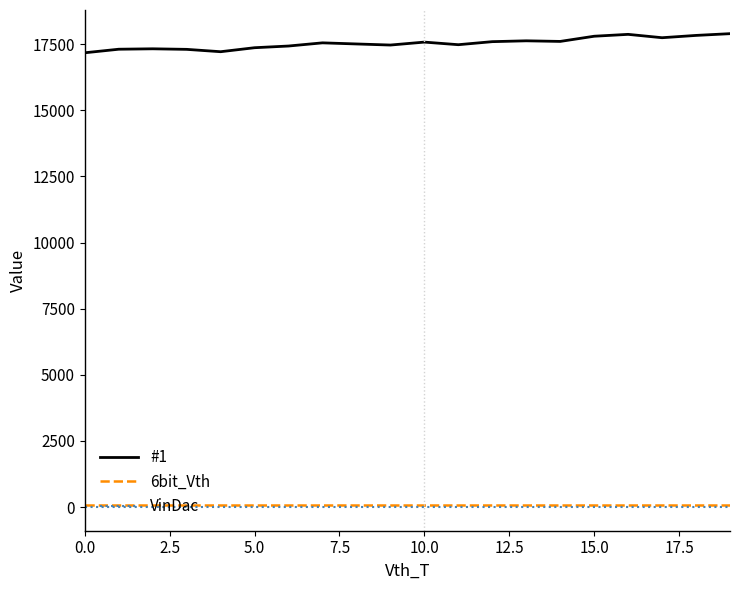

Which series has the largest total across all categories?

#1